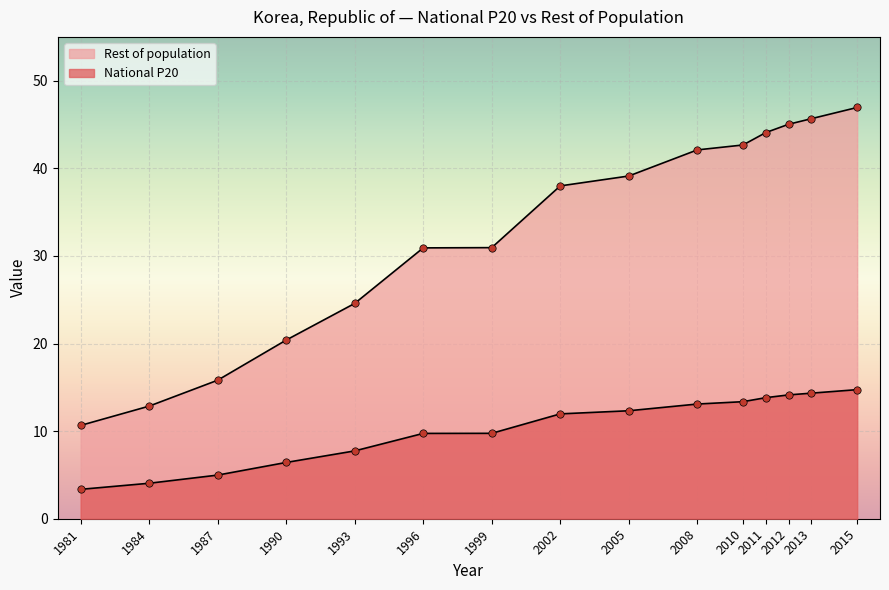

At how many categories does at least one series exceed 31?

8